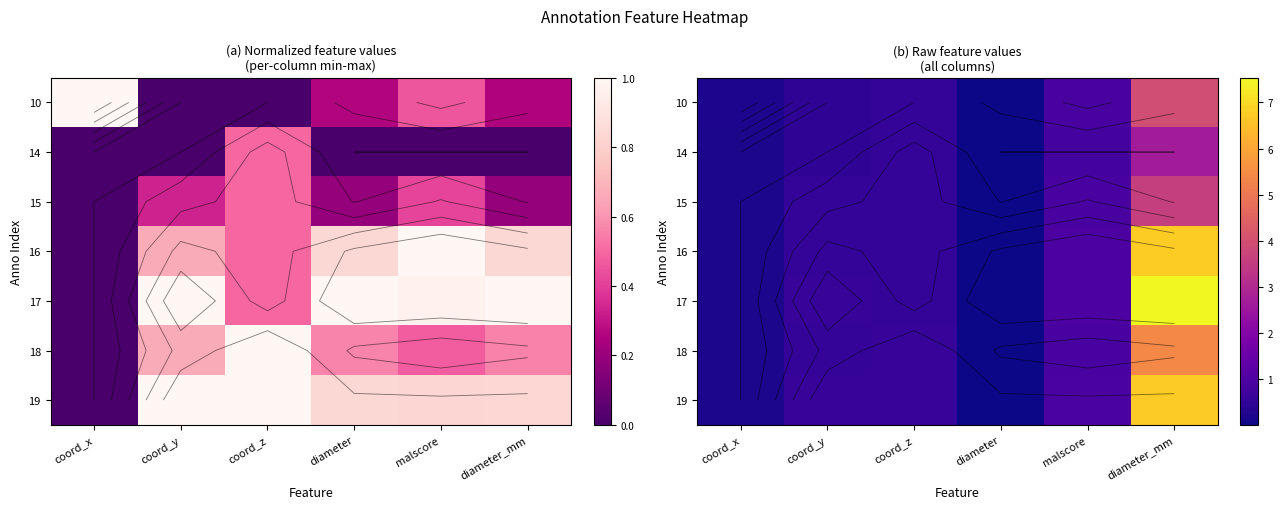

The value of 18 at coord_y is 1.0. True or false?

False